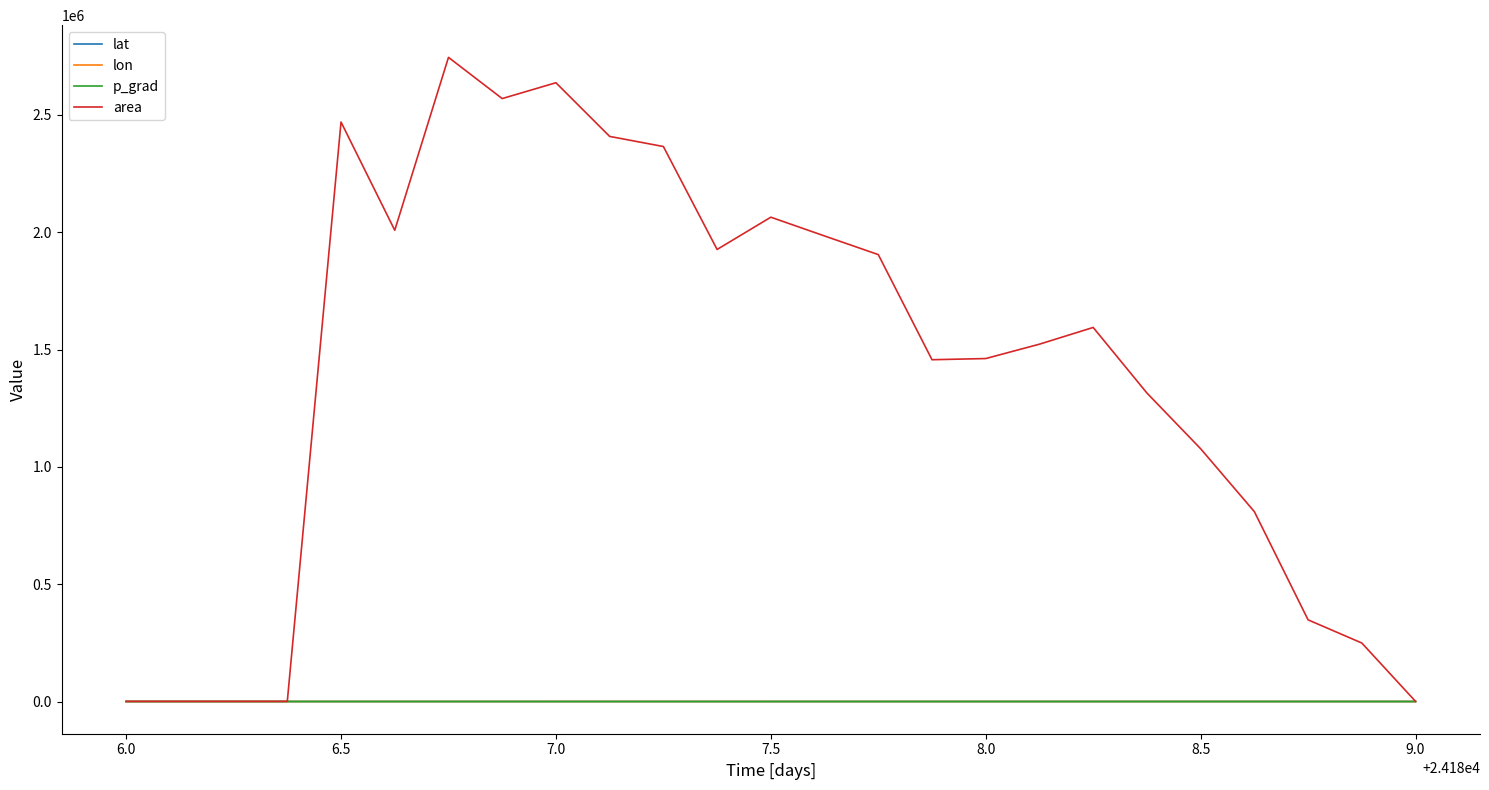

Does the chart display data point markers on the line(s)?

No